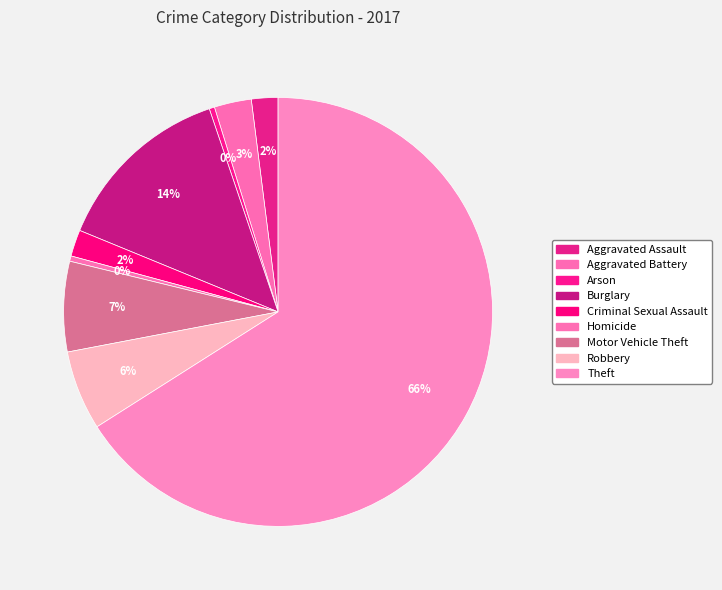

True or false: Aggravated Assault accounts for 2% of the total.

True